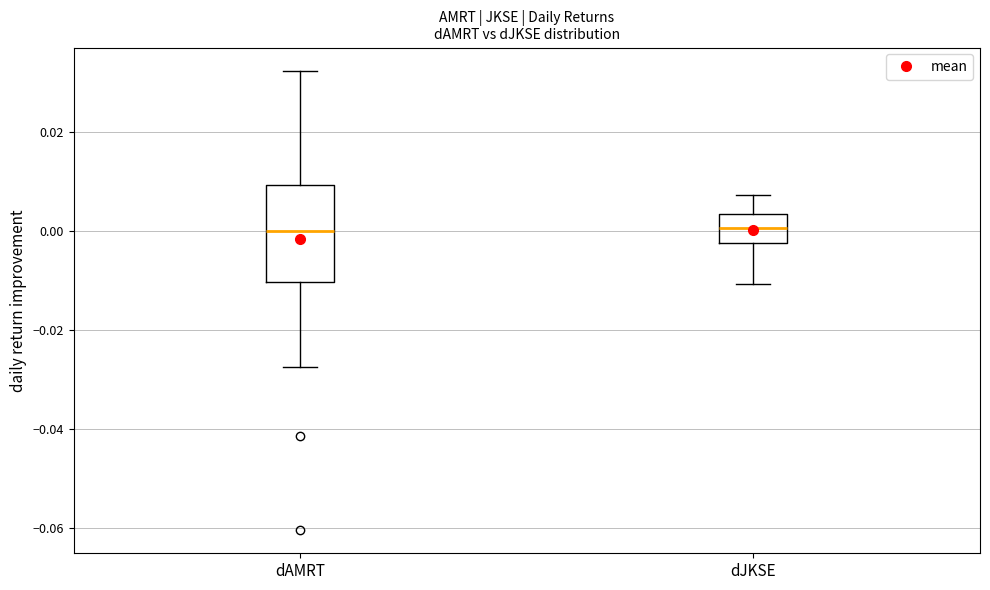

Reading left to right, read every box against the y-axis: the position of its median line, the range the box covers, and the ends of its whiskers. The values are not printed on the chart, so give them approximately, as read against the axis.

dAMRT: median 0.000, box -0.010 to 0.010, whiskers -0.028 to 0.032
dJKSE: median 0.000, box -0.002 to 0.004, whiskers -0.010 to 0.008